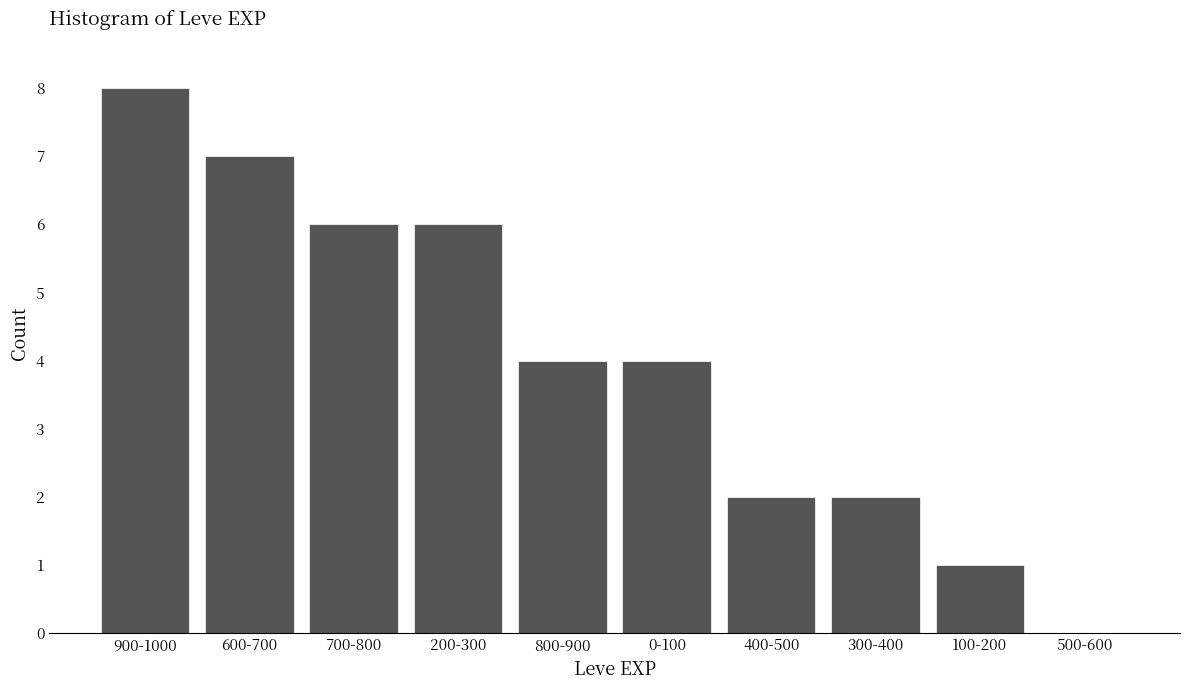

At which category does the chart reach its peak across all series?

900-1000